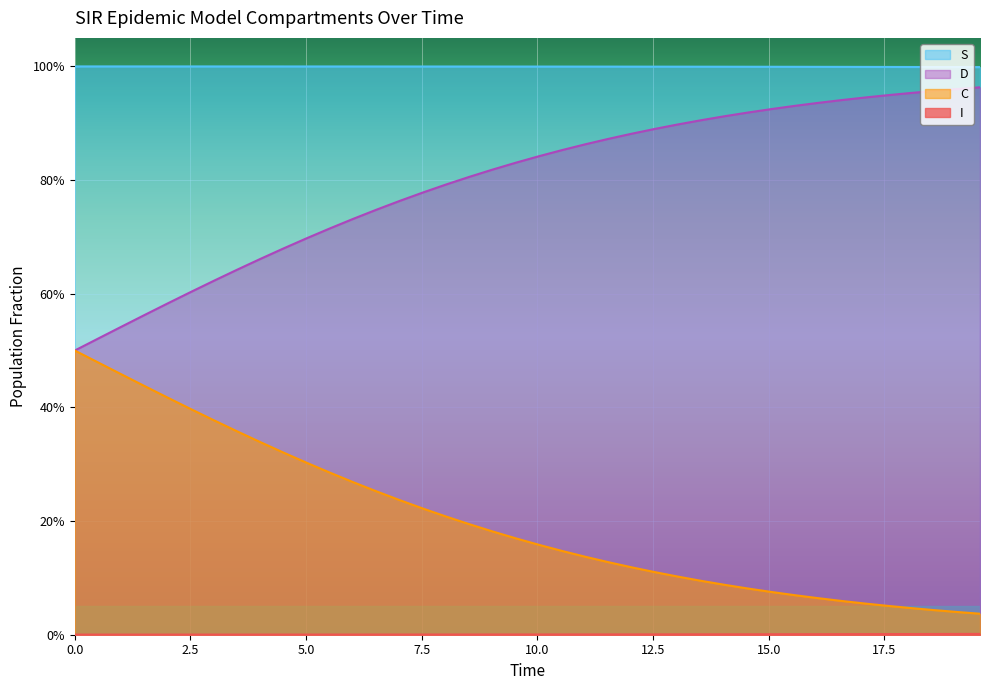

Count the number of categories in the chart.

40